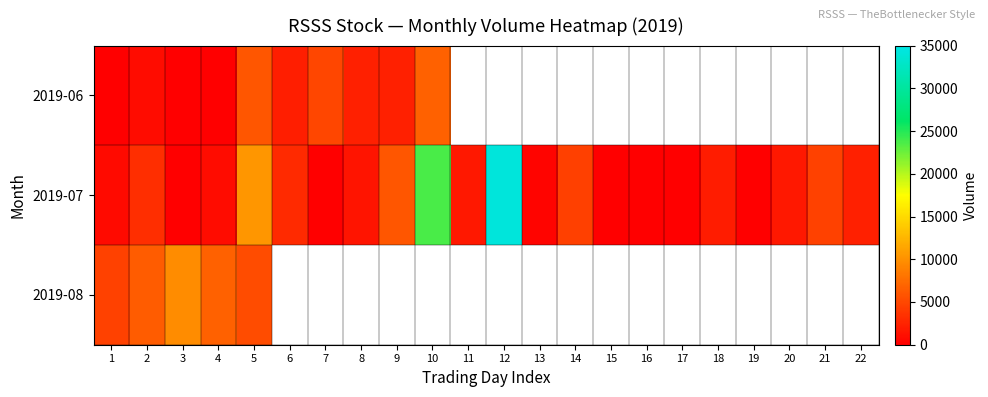

Which category has the lowest value across all series?

1